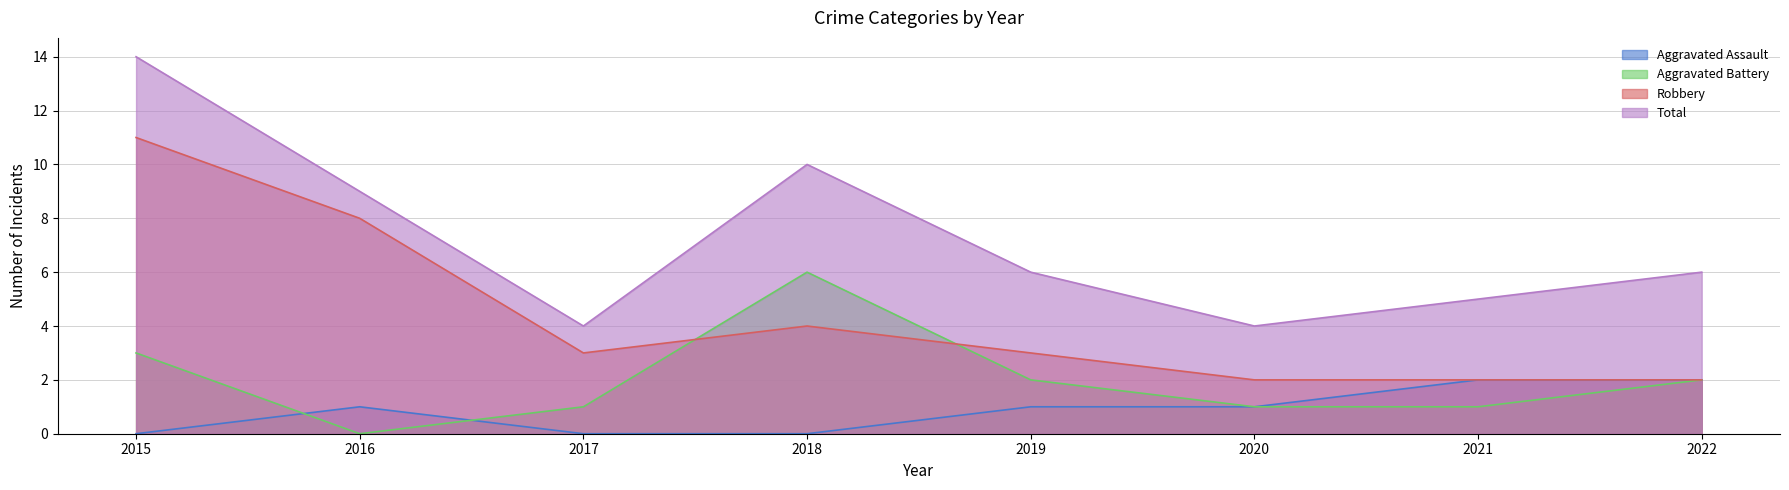

Rank the series by their average value, from lowest to highest.

Aggravated Assault, Aggravated Battery, Robbery, Total